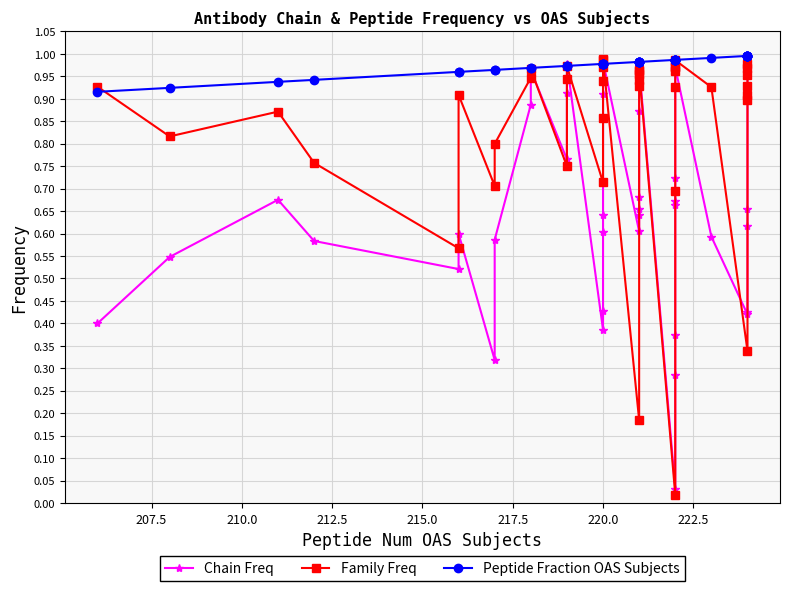

Rank the series at 217.5 from lowest to highest value.

Chain Freq, Family Freq, Peptide Fraction OAS Subjects